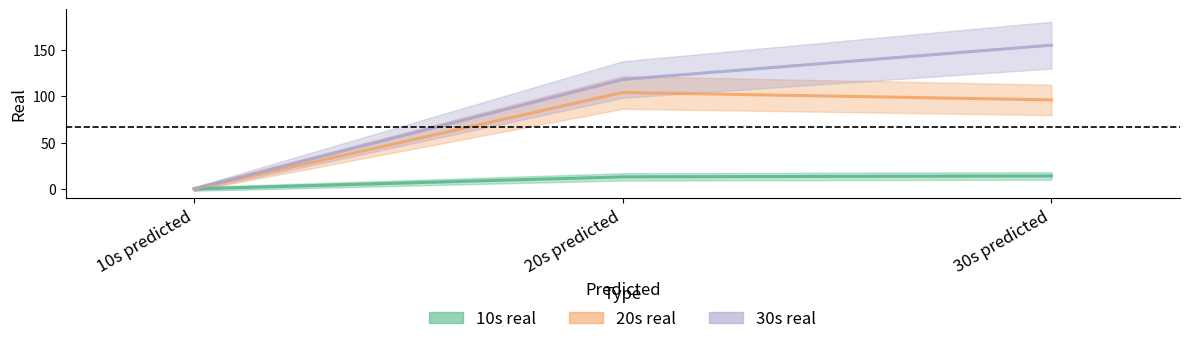

What is the sum of all 30s real values?

273